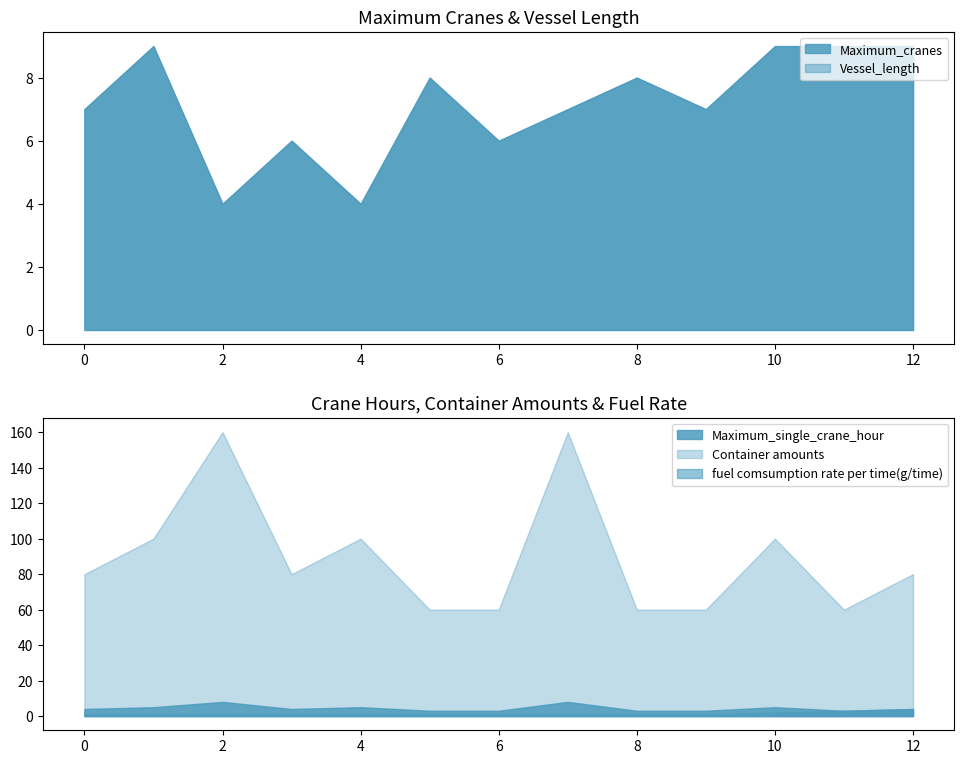

True or false: fuel comsumption rate per time(g/time) has more than 0 points higher than both neighbors.

False